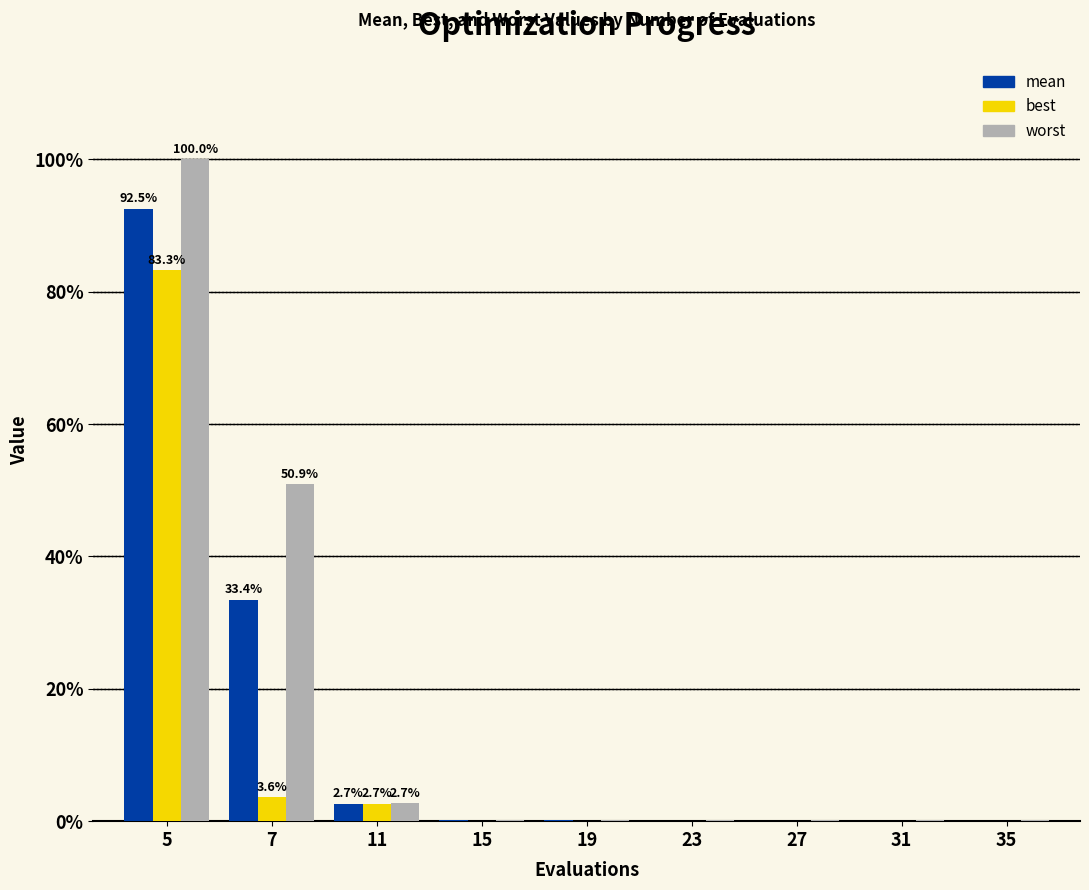

The value of best at 23 is 0.0. True or false?

True